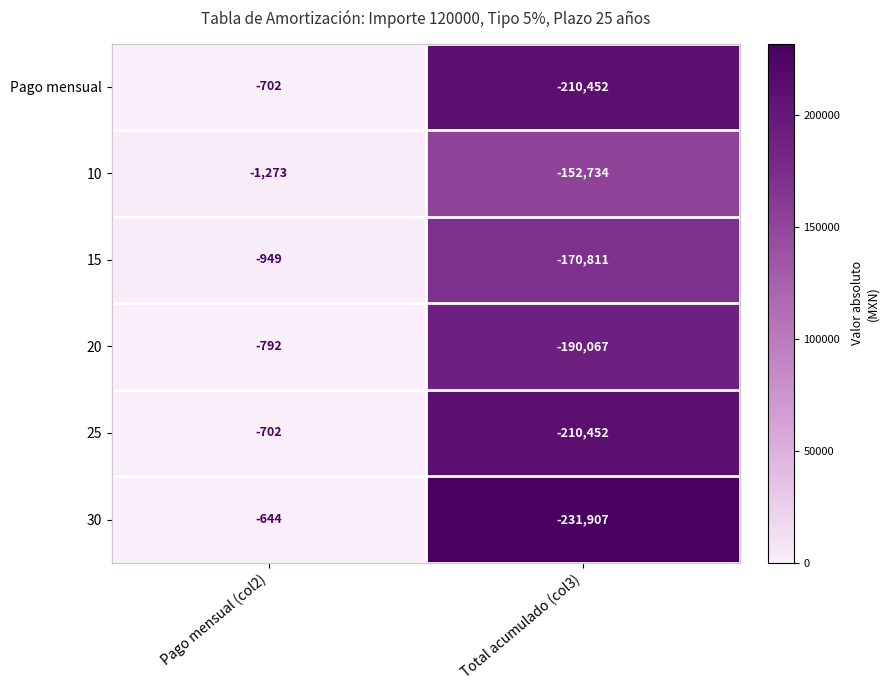

Read the 15 value at Pago mensual (col2).

-949